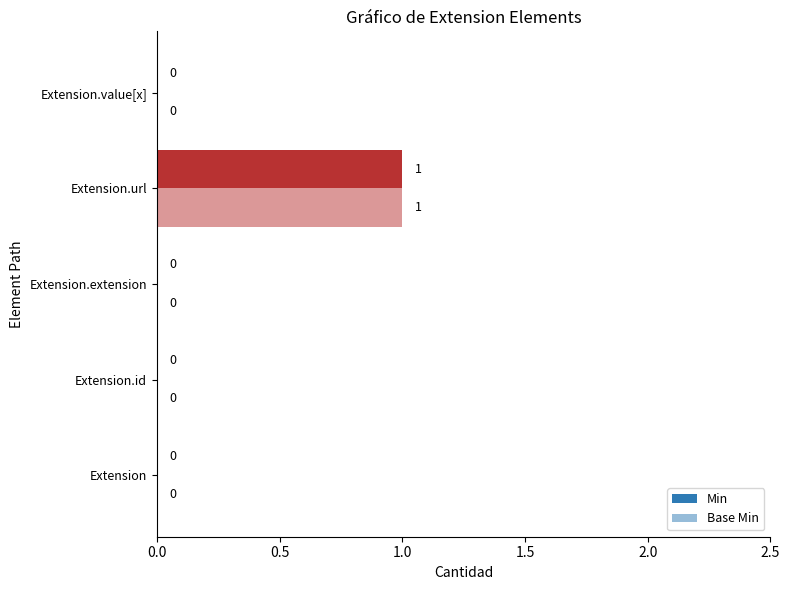

Reading left to right, what are all the values shown in this chart?

Min: 0	0	0	1	0
Base Min: 0	0	0	1	0